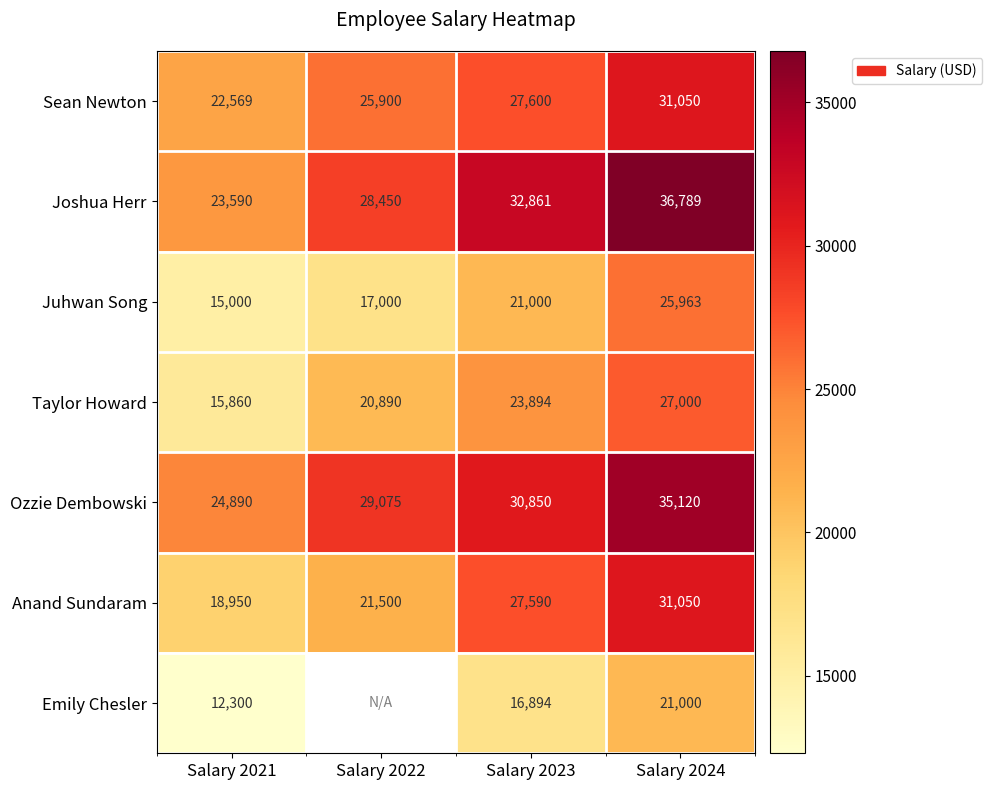

What is the sum of all Ozzie Dembowski values?

119935